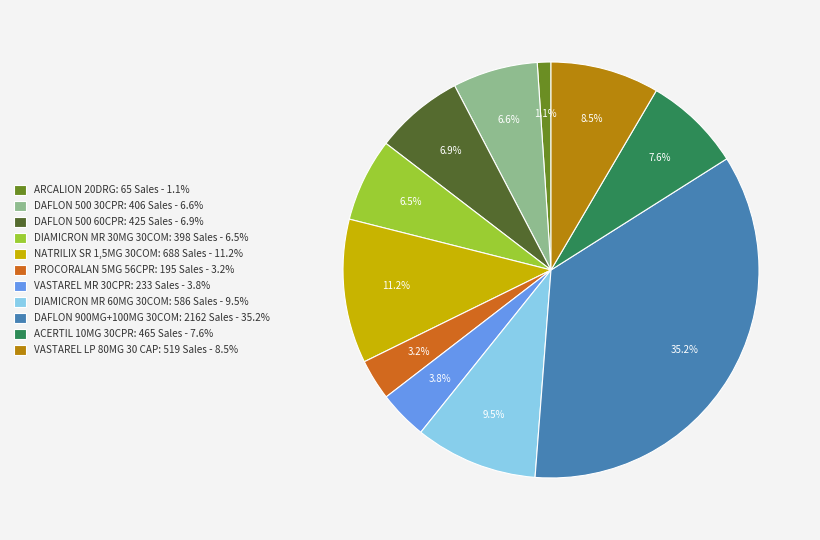

Which category has the smallest portion of the pie?

ARCALION 20DRG